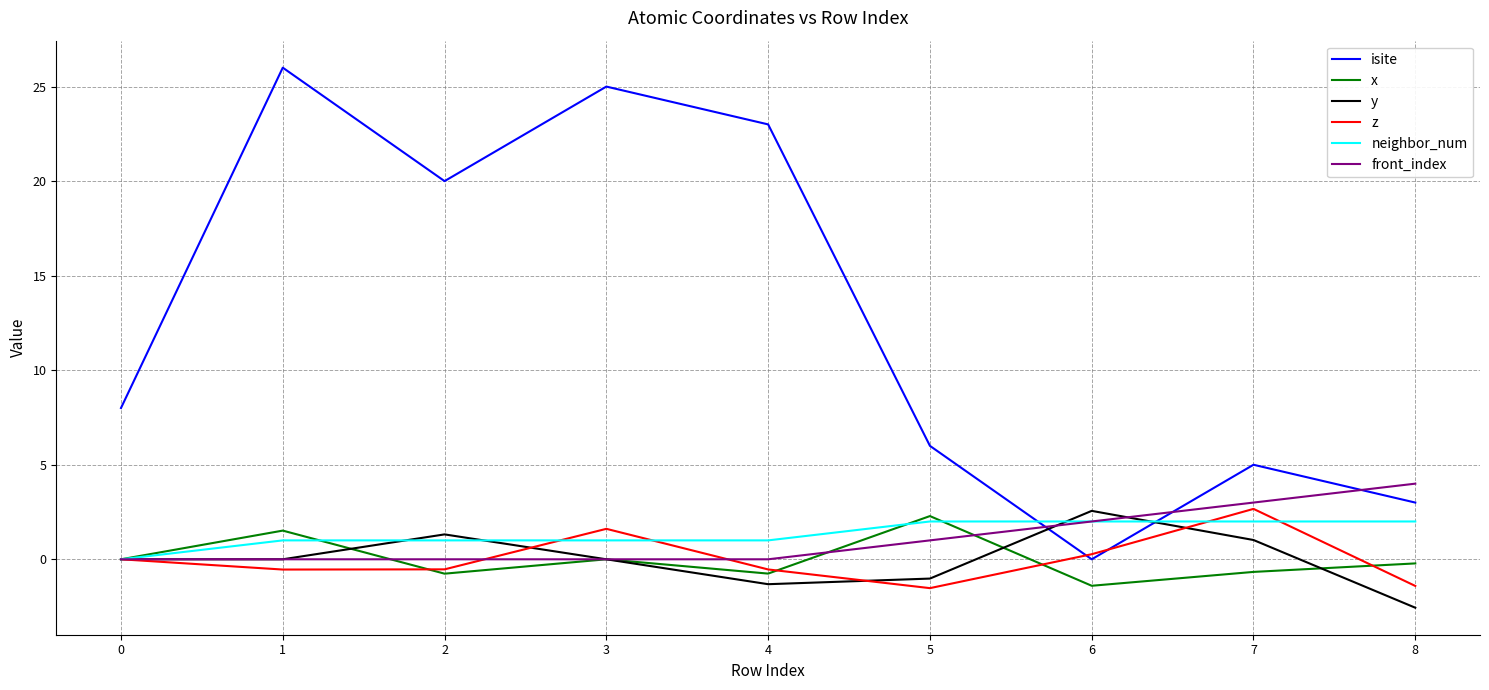

The y series shows -2.6 at 8. True or false?

True